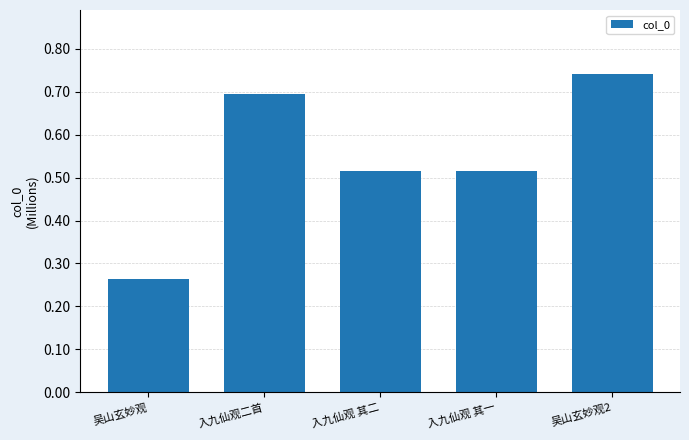

Does the chart contain stacked bars?

No